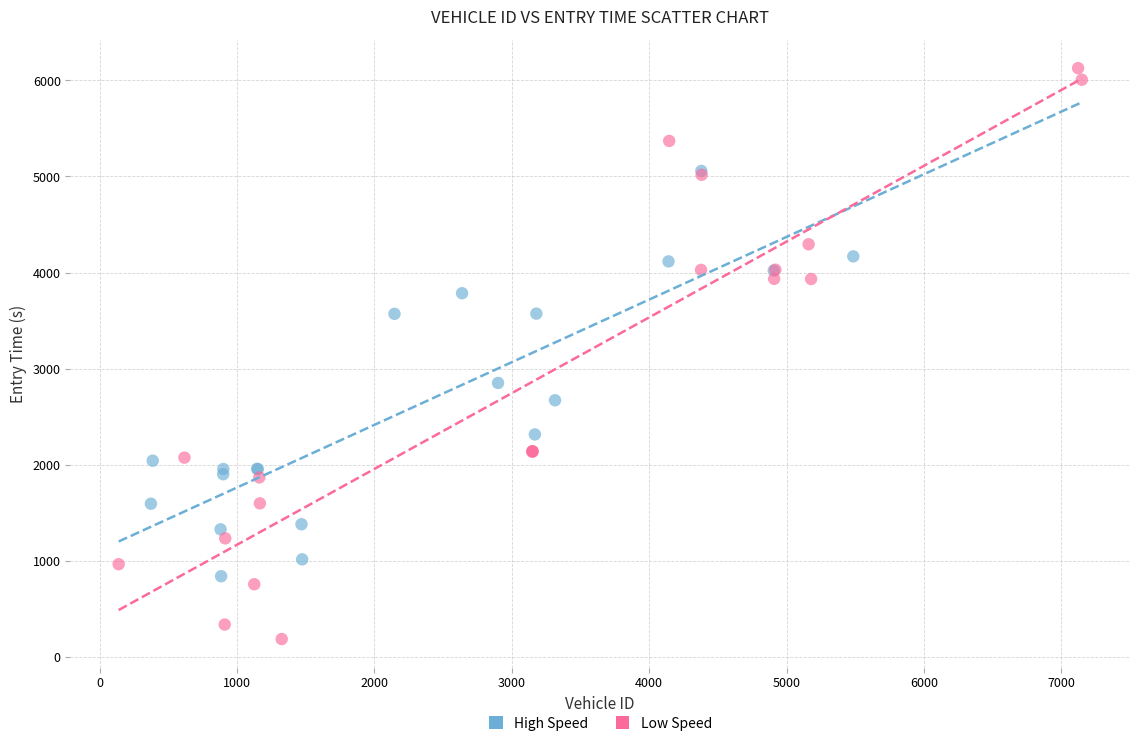

Which series has the widest spread of Y values?

Low Speed